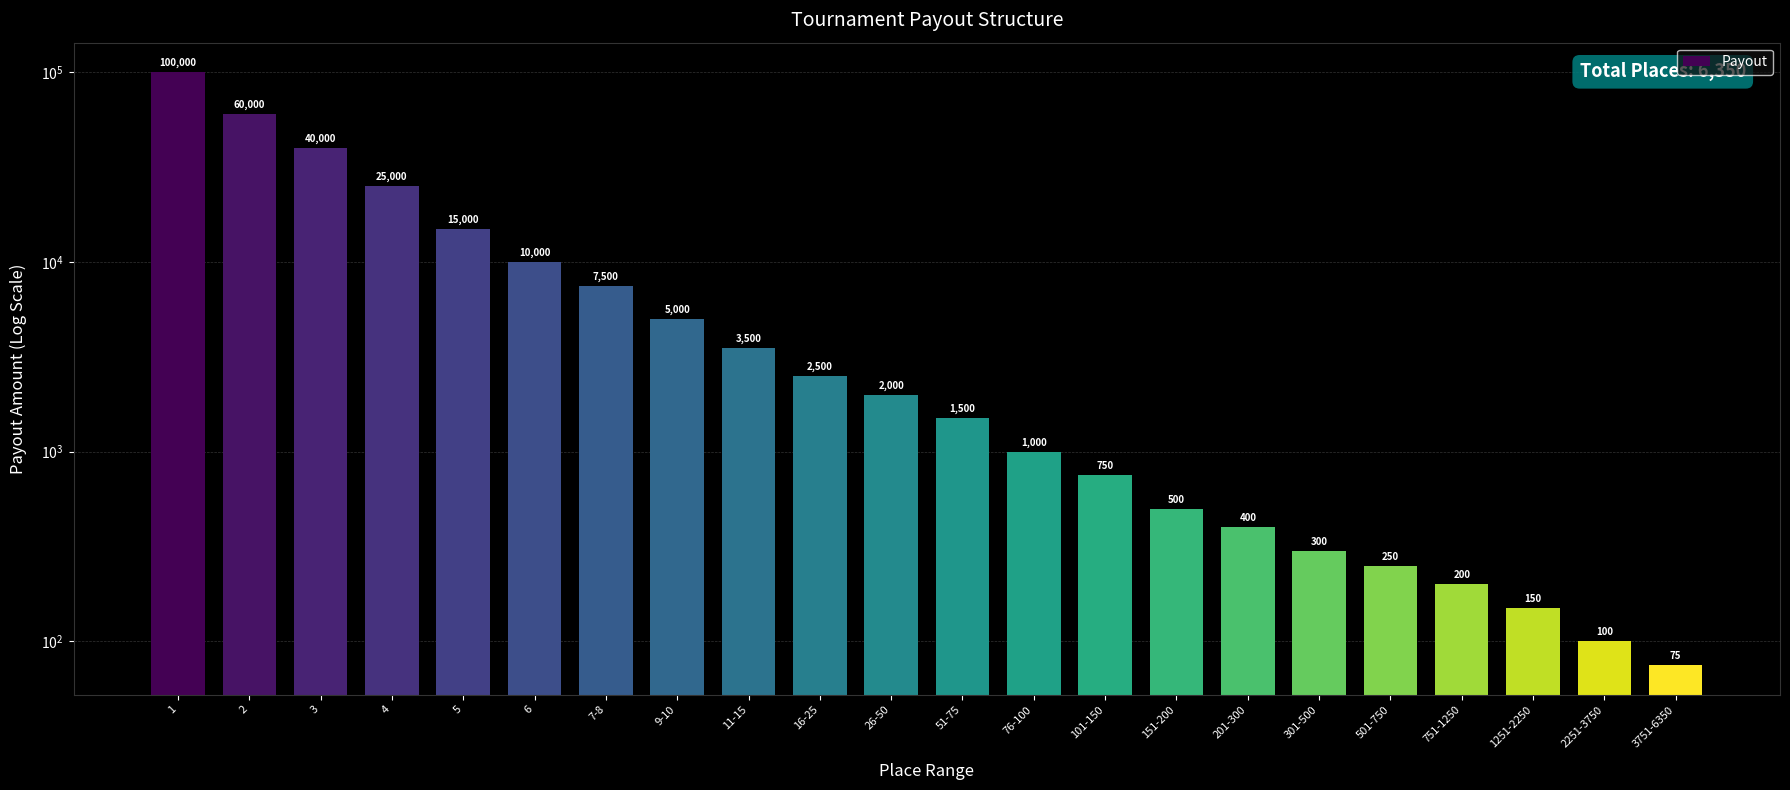

Reading left to right, what are all the values shown in this chart?

100000	60000	40000	25000	15000	10000	7500	5000	3500	2500	2000	1500	1000	750	500	400	300	250	200	150	100	75